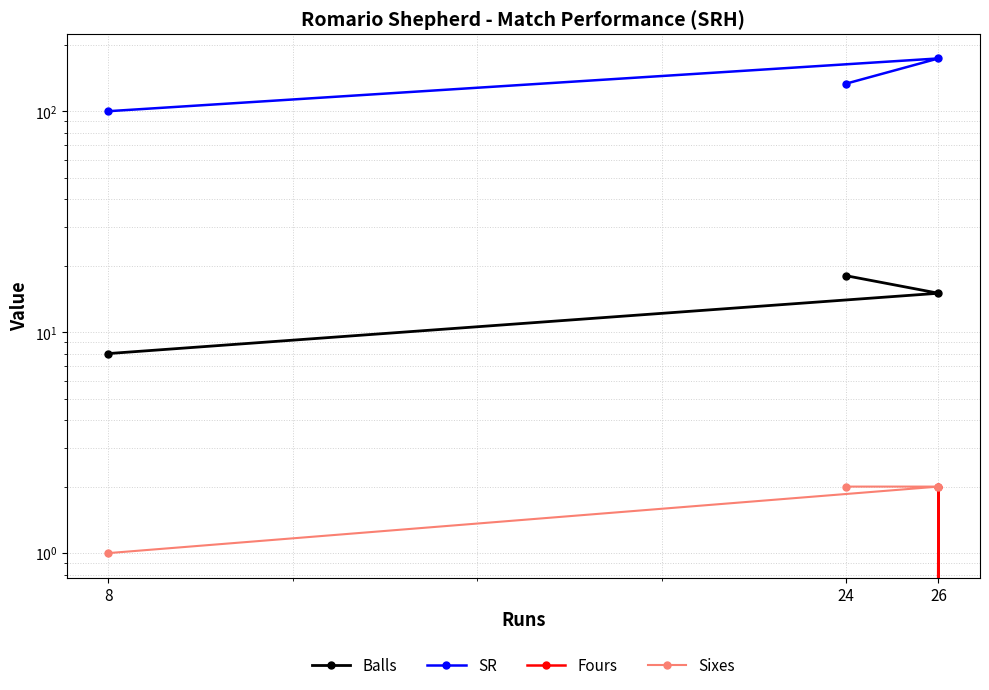

The Balls series shows 3.3 at 8. True or false?

False